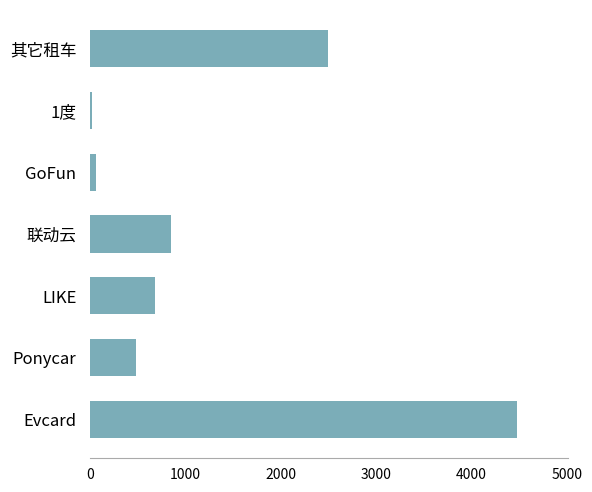

Where is the data nearest to the value 2252?

其它租车